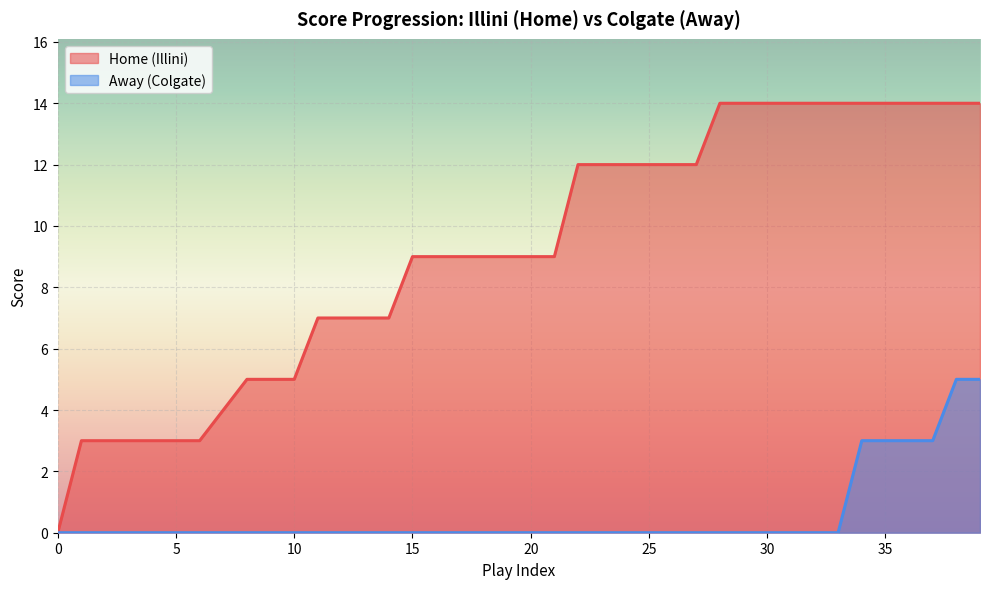

Reading left to right, transcribe all the data shown in this chart.

Home: 0	3	3	3	3	3	3	4	5	5	5	7	7	7	7	9	9	9	9	9	9	9	12	12	12	12	12	12	14	14	14	14	14	14	14	14	14	14	14	14
Away: 0	0	0	0	0	0	0	0	0	0	0	0	0	0	0	0	0	0	0	0	0	0	0	0	0	0	0	0	0	0	0	0	0	0	3	3	3	3	5	5